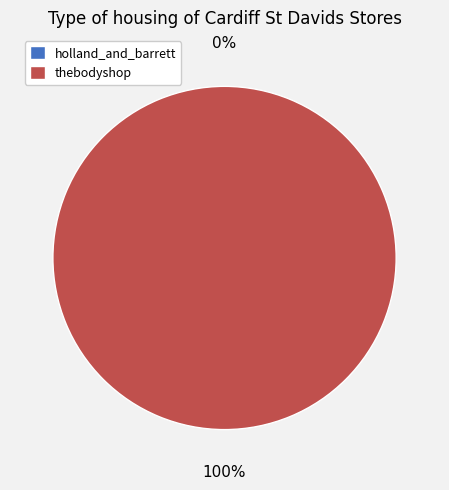

How many segments does this pie chart have?

2